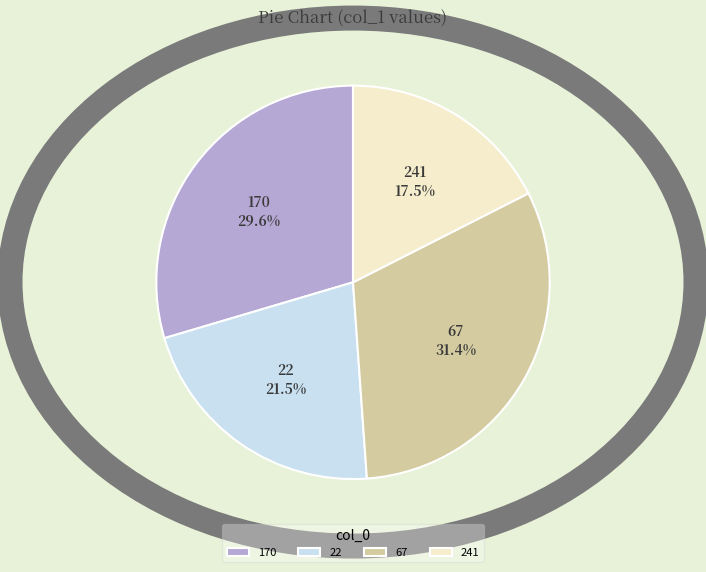

Which category has the biggest portion of the pie?

67